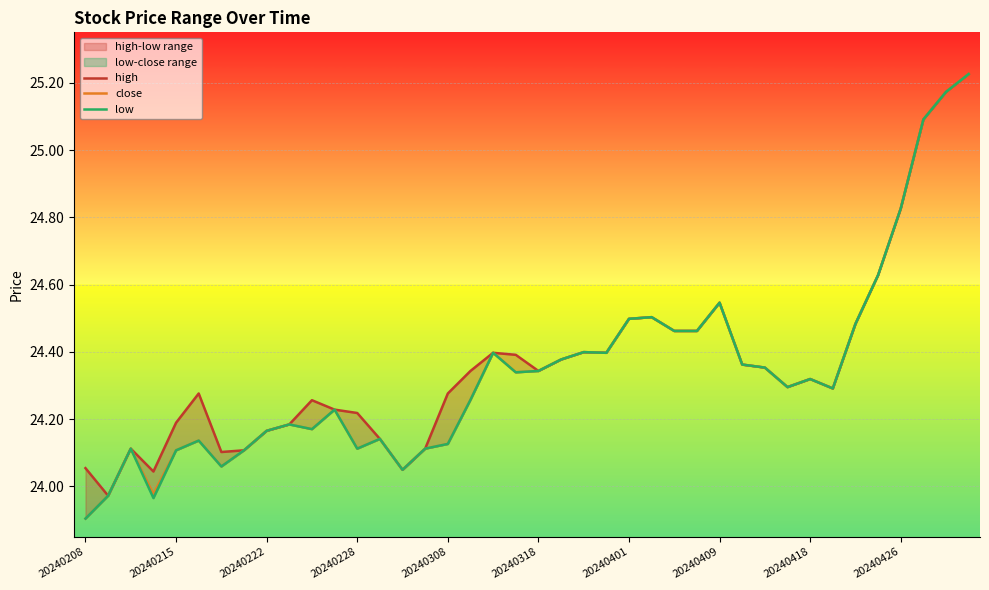

What are all the series names shown in the legend?

high, close, low